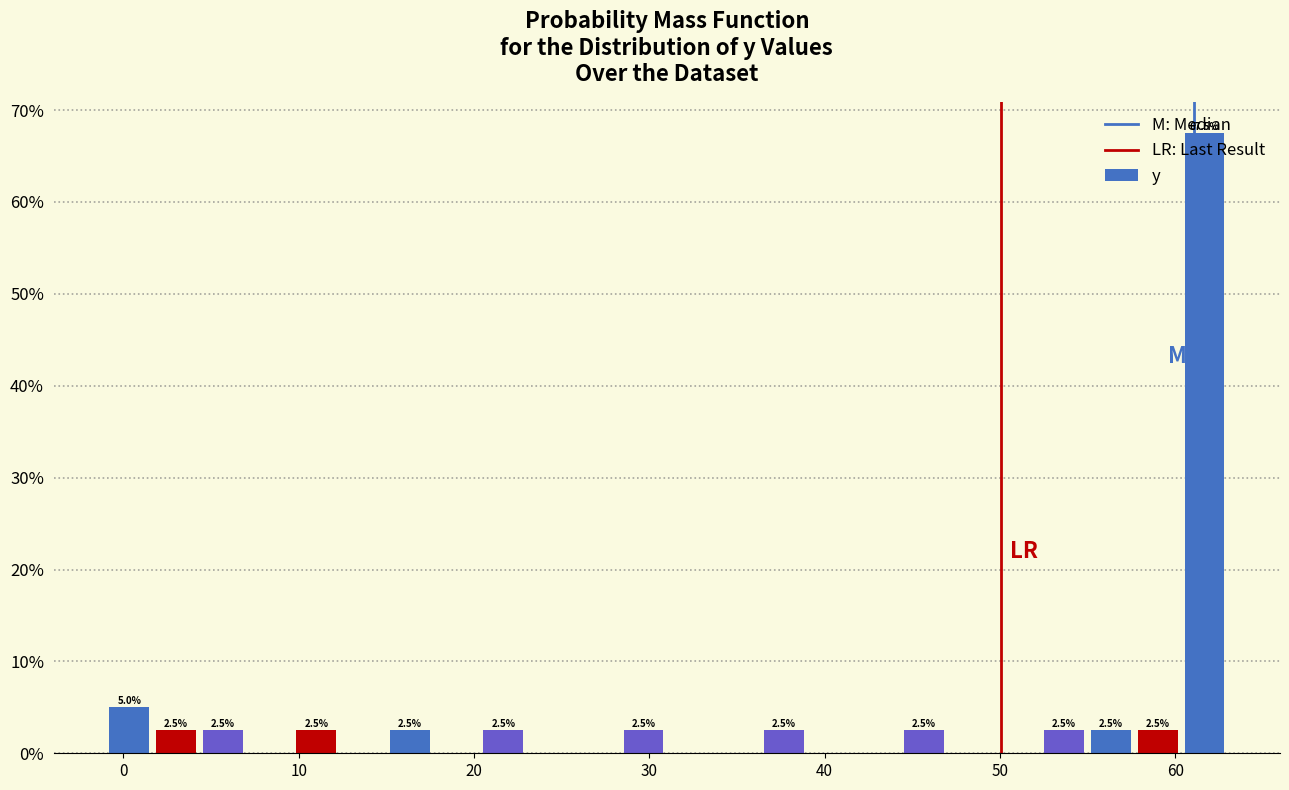

Read against the x-axis, roughly where is the centre of the tallest bar?

62